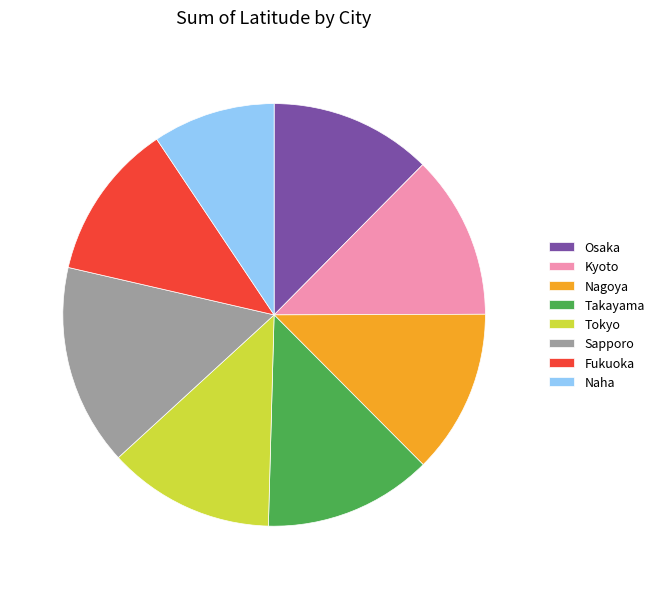

Count the number of slices in the pie.

8